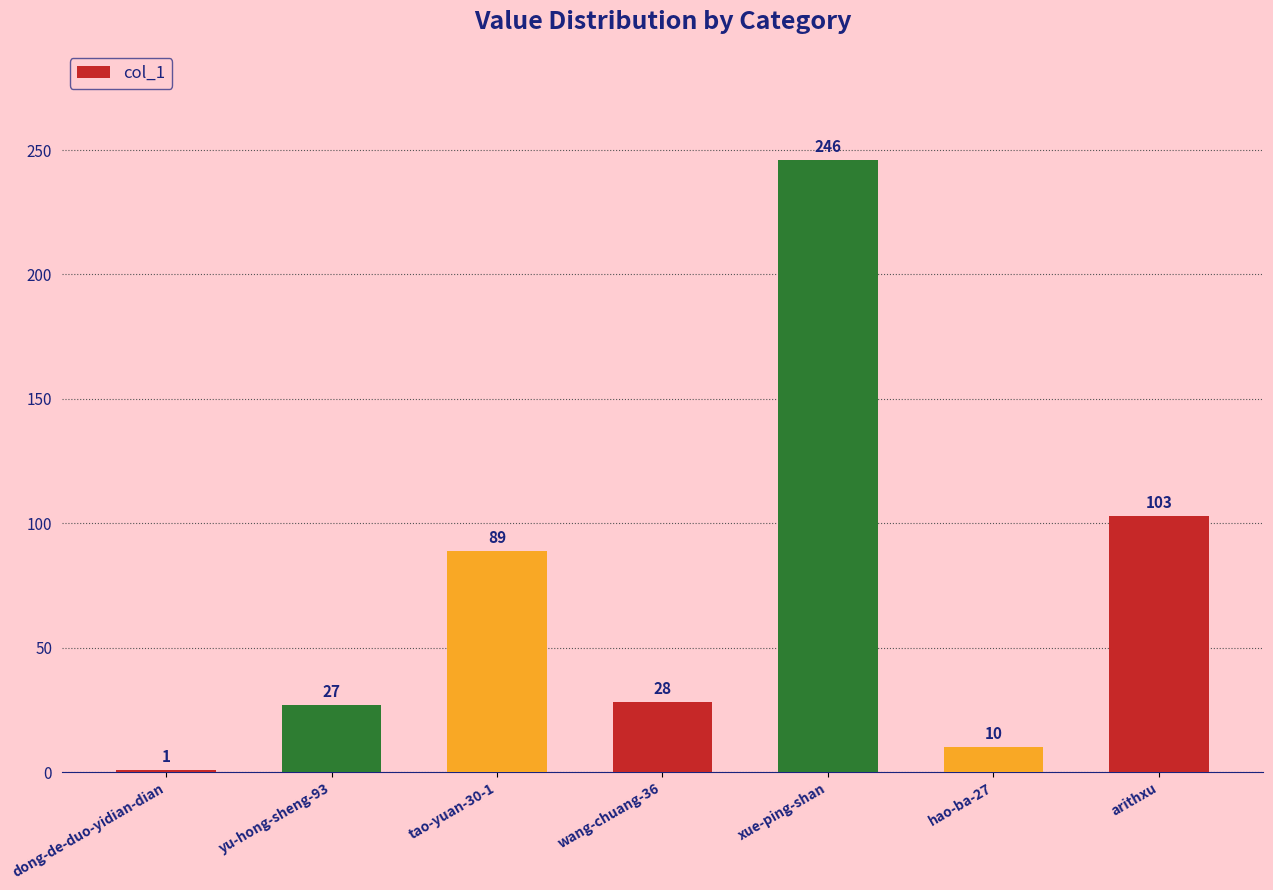

The chart shows a value of 7 at wang-chuang-36. True or false?

False